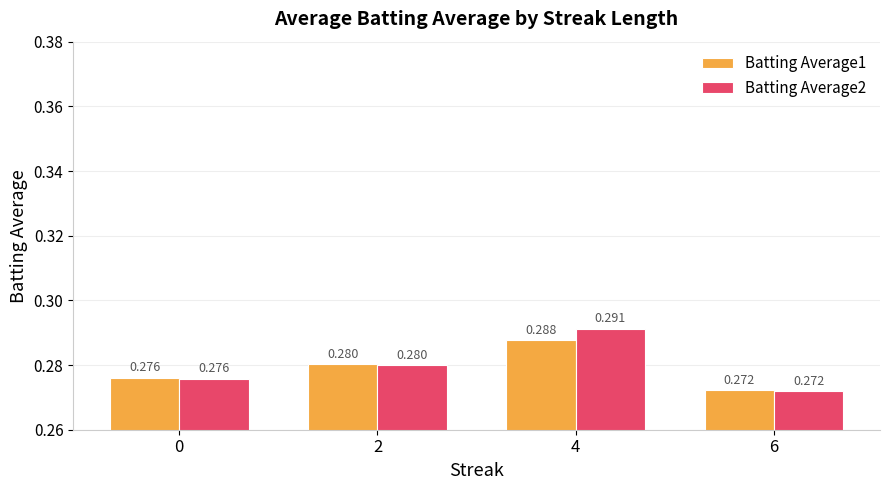

Rank the series by their average value, from highest to lowest.

Batting Average2, Batting Average1